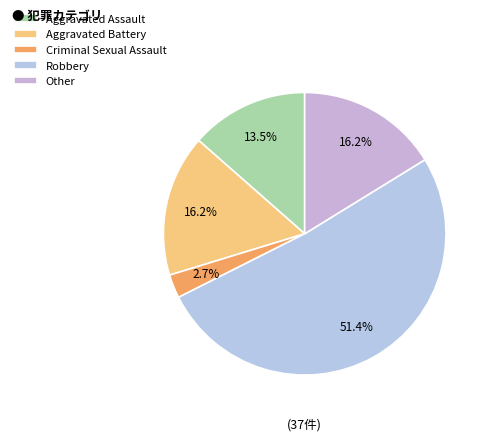

Which category accounts for the majority?

Robbery